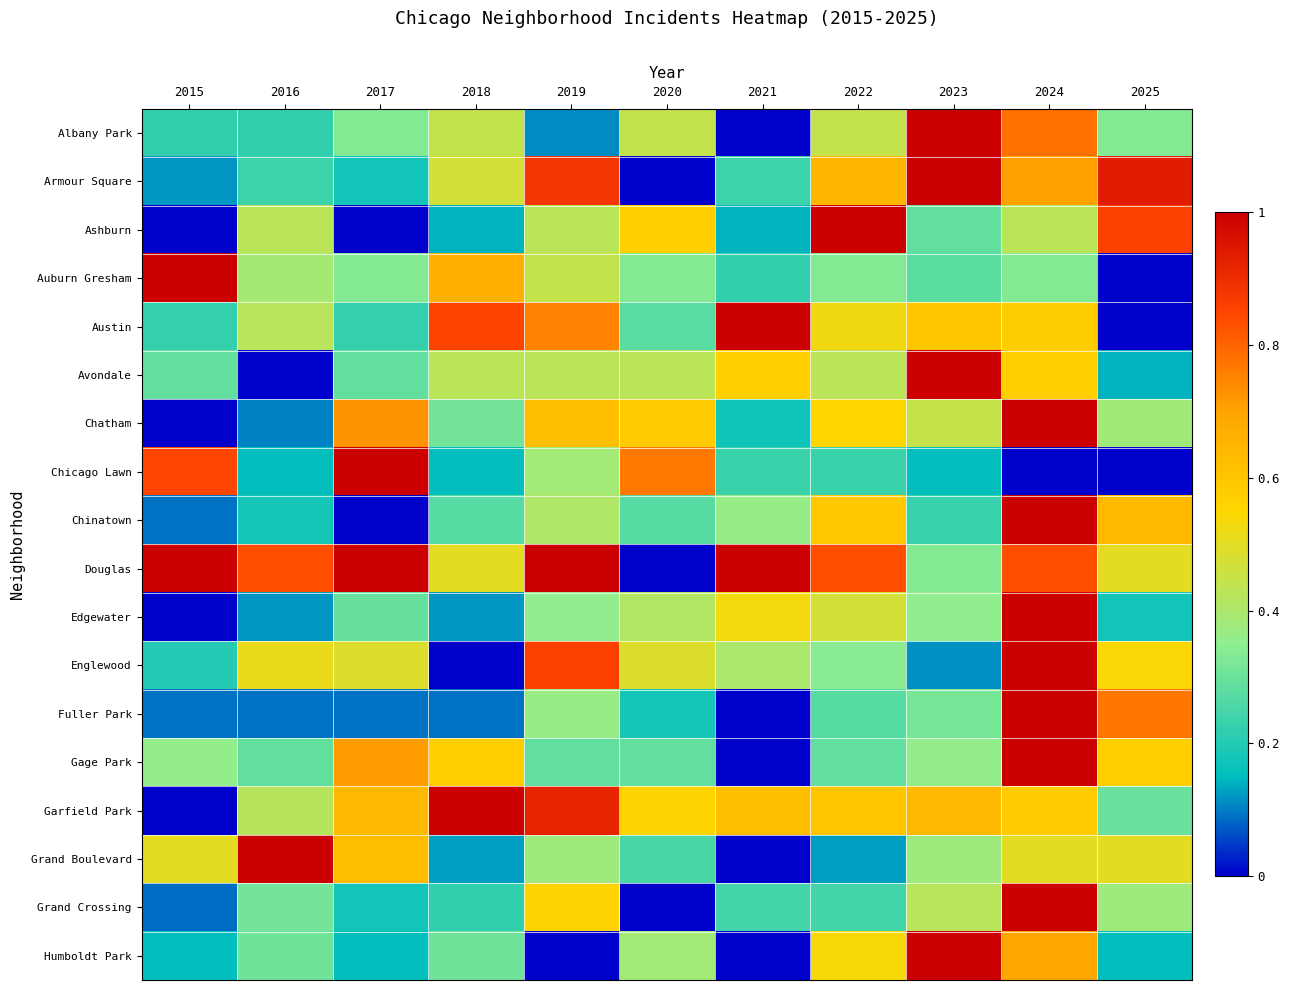

Reading left to right, transcribe all the data shown in this chart.

Albany Park: 2015=0.2	2016=0.2	2017=0.3	2018=0.4	2019=0.1	2020=0.4	2021=0.0	2022=0.4	2023=1.0	2024=0.8	2025=0.3
Armour Square: 2015=0.1	2016=0.2	2017=0.2	2018=0.5	2019=0.9	2020=0.0	2021=0.2	2022=0.6	2023=1.0	2024=0.7	2025=0.9
Ashburn: 2015=0.0	2016=0.4	2017=0.0	2018=0.1	2019=0.4	2020=0.6	2021=0.1	2022=1.0	2023=0.3	2024=0.4	2025=0.9
Auburn Gresham: 2015=1.0	2016=0.4	2017=0.3	2018=0.7	2019=0.4	2020=0.3	2021=0.2	2022=0.3	2023=0.3	2024=0.3	2025=0.0
Austin: 2015=0.2	2016=0.4	2017=0.2	2018=0.8	2019=0.8	2020=0.3	2021=1.0	2022=0.5	2023=0.6	2024=0.6	2025=0.0
Avondale: 2015=0.3	2016=0.0	2017=0.3	2018=0.4	2019=0.4	2020=0.4	2021=0.6	2022=0.4	2023=1.0	2024=0.6	2025=0.1
Chatham: 2015=0.0	2016=0.1	2017=0.7	2018=0.3	2019=0.6	2020=0.6	2021=0.2	2022=0.6	2023=0.4	2024=1.0	2025=0.4
Chicago Lawn: 2015=0.8	2016=0.2	2017=1.0	2018=0.2	2019=0.4	2020=0.8	2021=0.2	2022=0.2	2023=0.2	2024=0.0	2025=0.0
Chinatown: 2015=0.1	2016=0.2	2017=0.0	2018=0.3	2019=0.4	2020=0.3	2021=0.4	2022=0.6	2023=0.2	2024=1.0	2025=0.6
Douglas: 2015=1.0	2016=0.8	2017=1.0	2018=0.5	2019=1.0	2020=0.0	2021=1.0	2022=0.8	2023=0.3	2024=0.8	2025=0.5
Edgewater: 2015=0.0	2016=0.1	2017=0.3	2018=0.1	2019=0.4	2020=0.4	2021=0.5	2022=0.5	2023=0.4	2024=1.0	2025=0.2
Englewood: 2015=0.2	2016=0.5	2017=0.5	2018=0.0	2019=0.9	2020=0.5	2021=0.4	2022=0.3	2023=0.1	2024=1.0	2025=0.5
Fuller Park: 2015=0.1	2016=0.1	2017=0.1	2018=0.1	2019=0.4	2020=0.2	2021=0.0	2022=0.3	2023=0.3	2024=1.0	2025=0.8
Gage Park: 2015=0.4	2016=0.3	2017=0.7	2018=0.6	2019=0.3	2020=0.3	2021=0.0	2022=0.3	2023=0.4	2024=1.0	2025=0.6
Garfield Park: 2015=0.0	2016=0.4	2017=0.6	2018=1.0	2019=0.9	2020=0.6	2021=0.6	2022=0.6	2023=0.6	2024=0.6	2025=0.3
Grand Boulevard: 2015=0.5	2016=1.0	2017=0.6	2018=0.1	2019=0.4	2020=0.2	2021=0.0	2022=0.1	2023=0.4	2024=0.5	2025=0.5
Grand Crossing: 2015=0.1	2016=0.3	2017=0.2	2018=0.2	2019=0.6	2020=0.0	2021=0.2	2022=0.2	2023=0.4	2024=1.0	2025=0.4
Humboldt Park: 2015=0.2	2016=0.3	2017=0.2	2018=0.3	2019=0.0	2020=0.4	2021=0.0	2022=0.5	2023=1.0	2024=0.7	2025=0.2